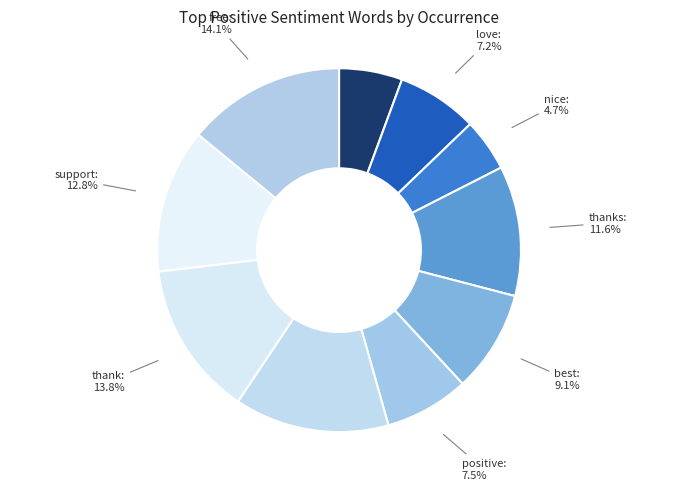

Which category has the smallest portion of the pie?

nice